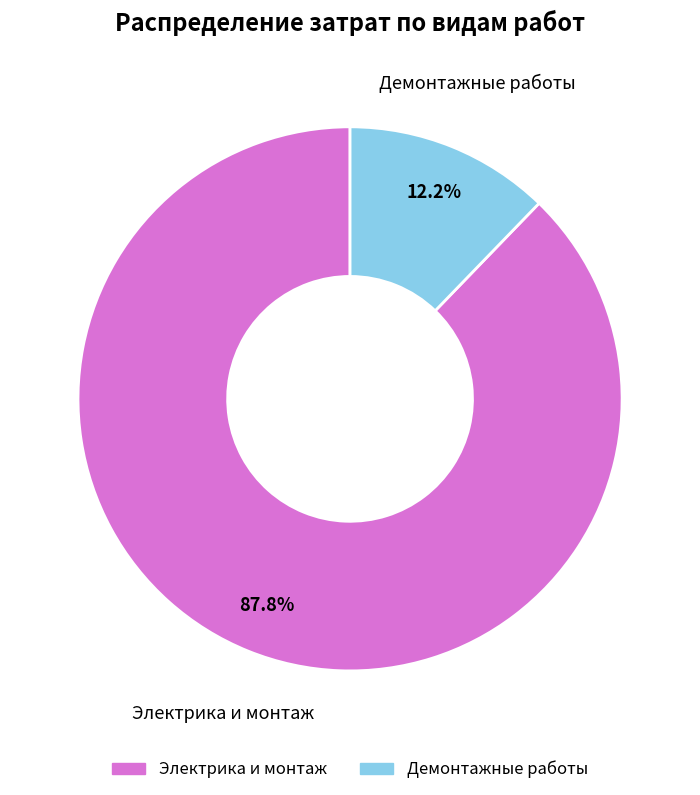

Between Электрика и монтаж and Демонтажные работы, which is larger?

Электрика и монтаж